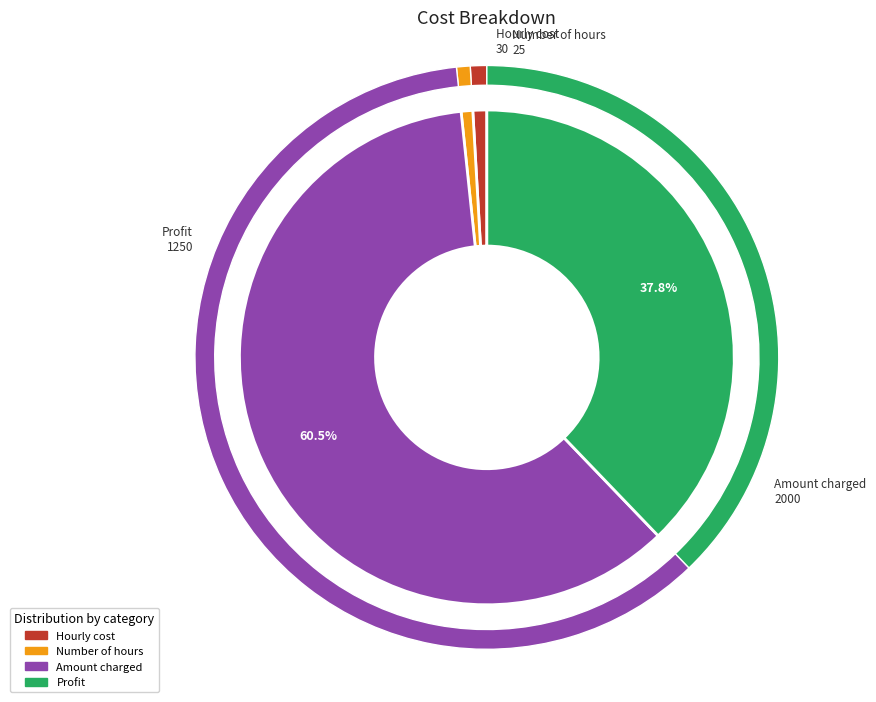

Rank the categories by value from lowest to highest.

Number of hours, Hourly cost, Profit, Amount charged